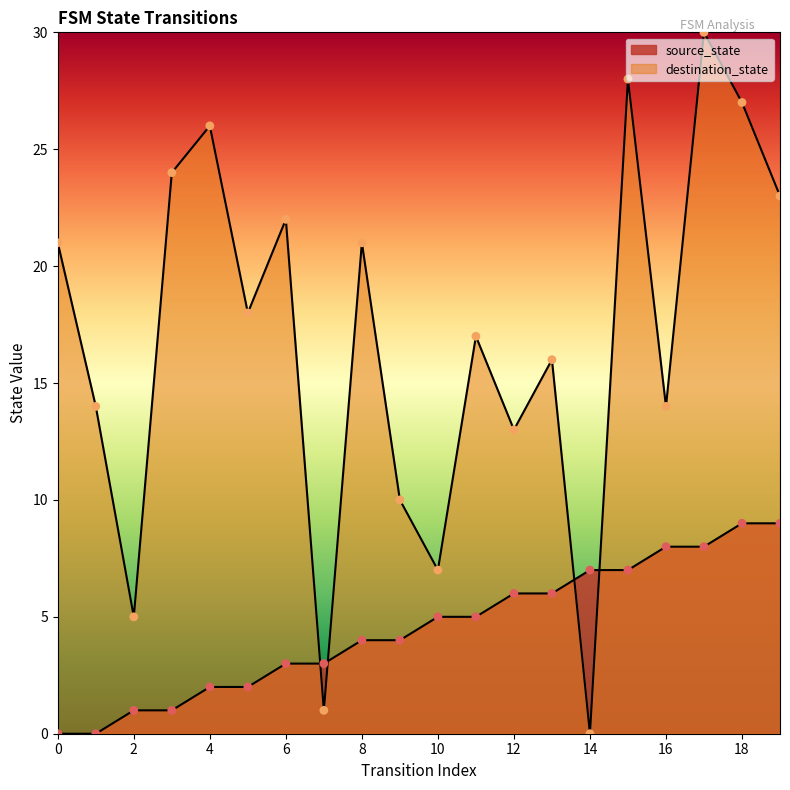

Which series contains the highest Y value?

destination_state